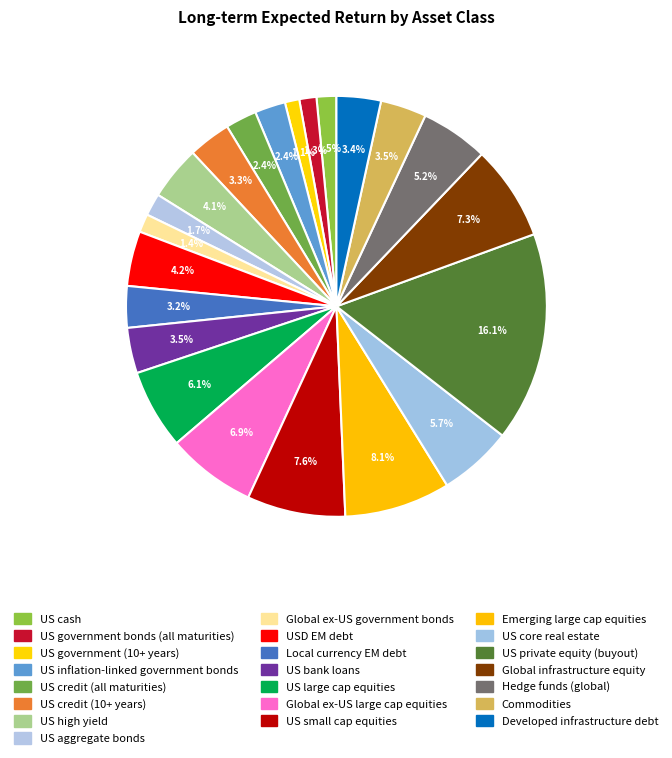

How many segments does this pie chart have?

22